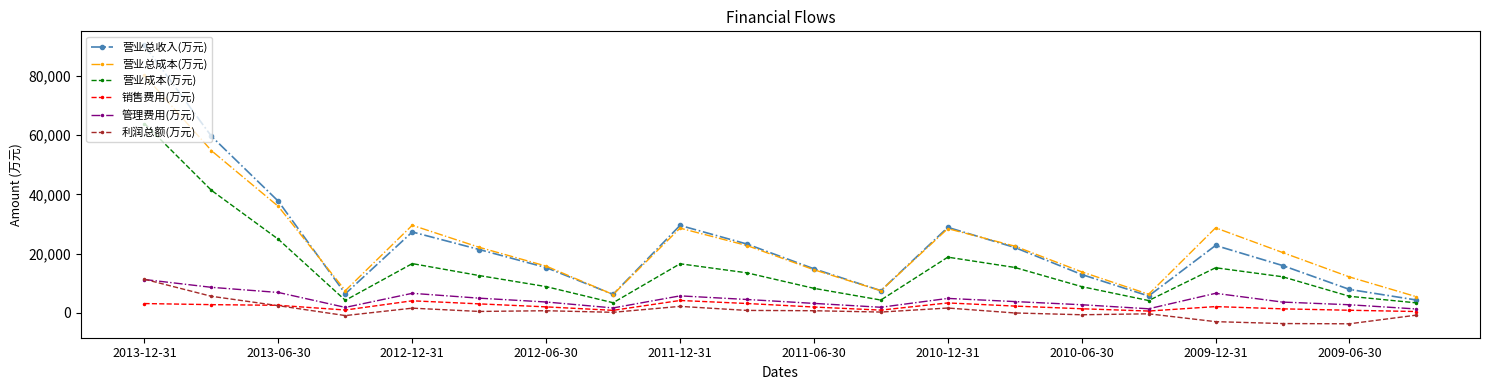

What is the smallest value displayed?

-3706